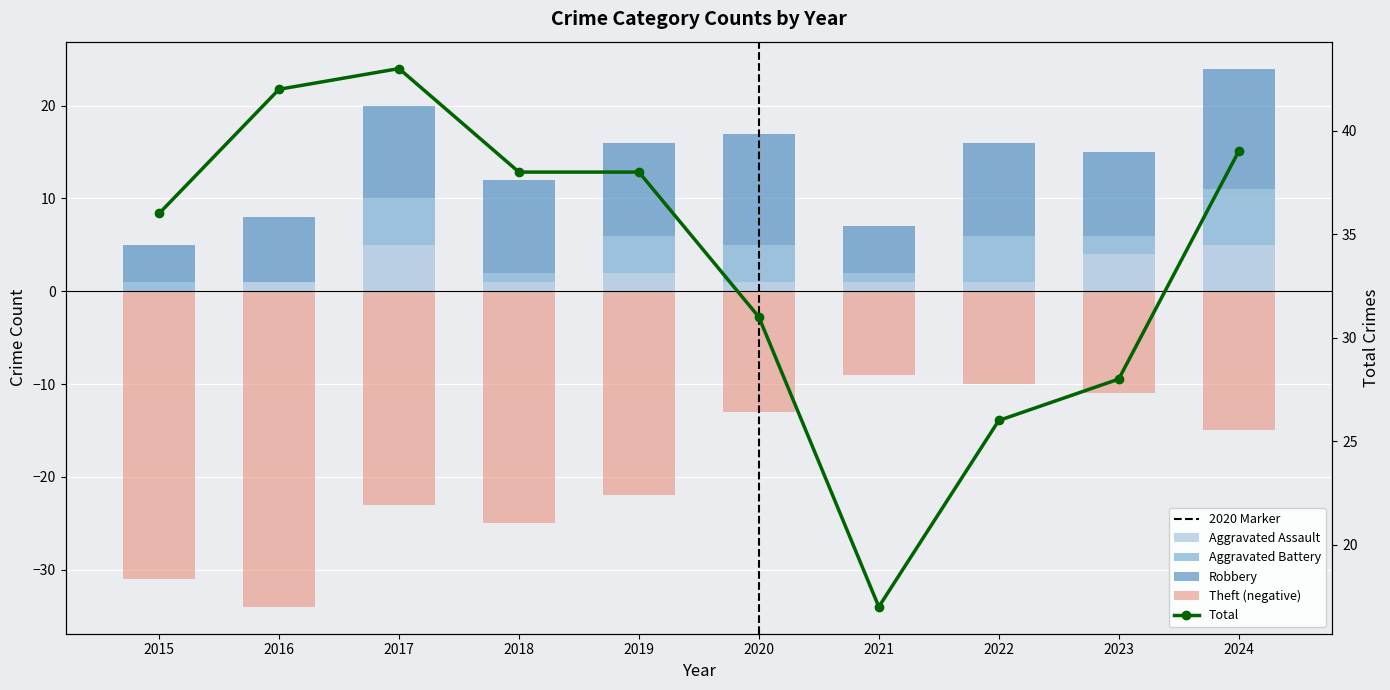

Rank the series at 2018 from highest to lowest value.

Total, Robbery, Aggravated Assault, Aggravated Battery, Theft